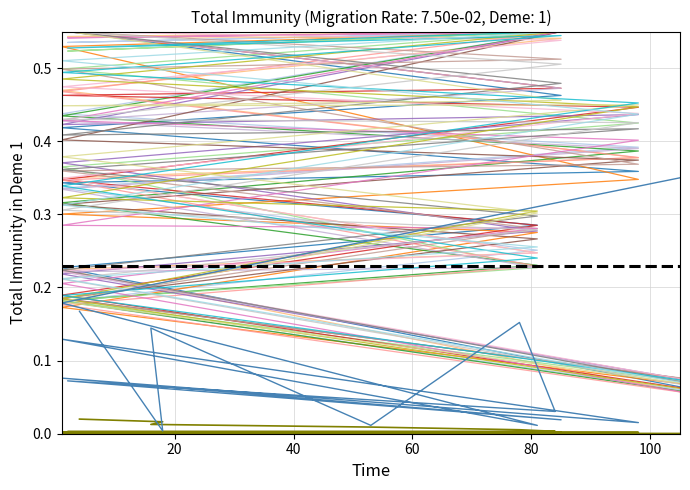

What is the spread (max minus min) of values at 105?

0.3